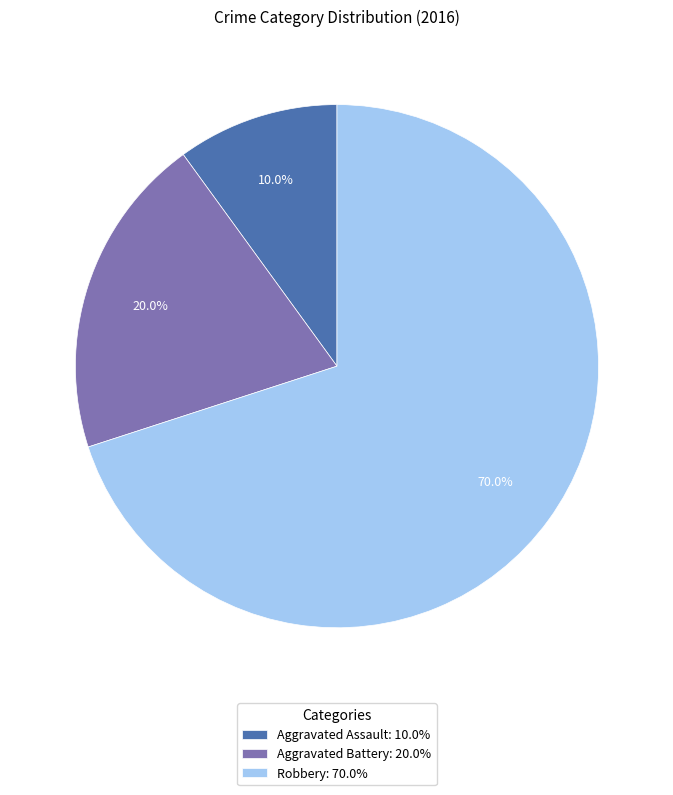

Is it true that Robbery is 84% of the pie?

False